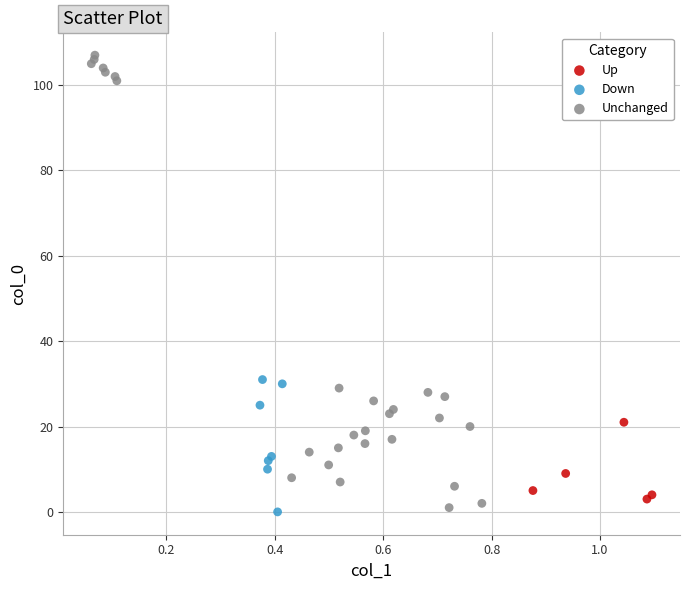

Which series has the widest spread of Y values?

Unchanged